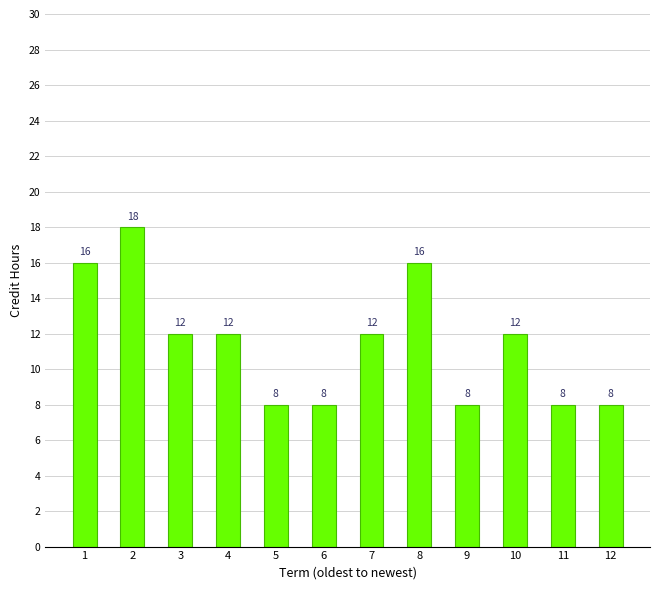

Count the values in the range 8 to 16.

11